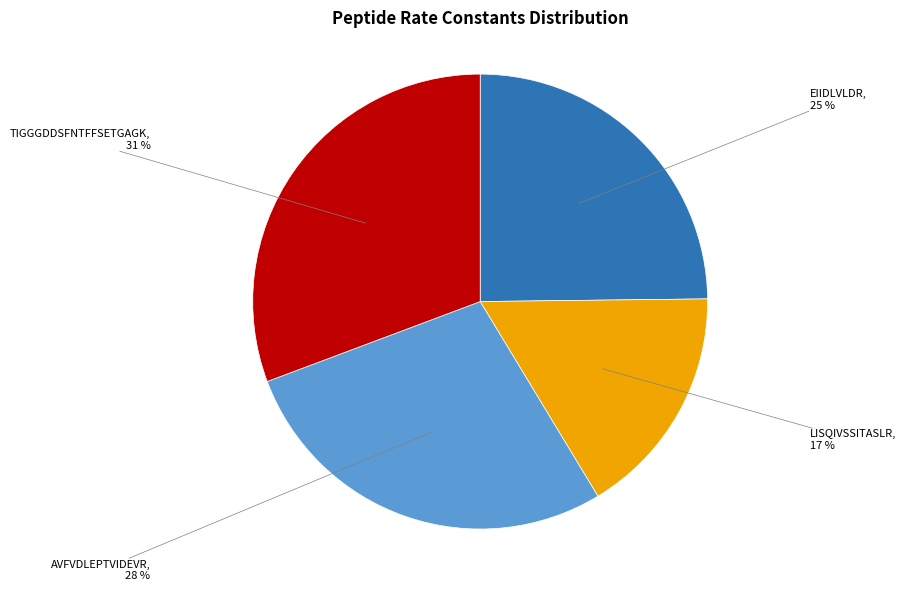

To the nearest percent, what is the average slice percentage?

25%